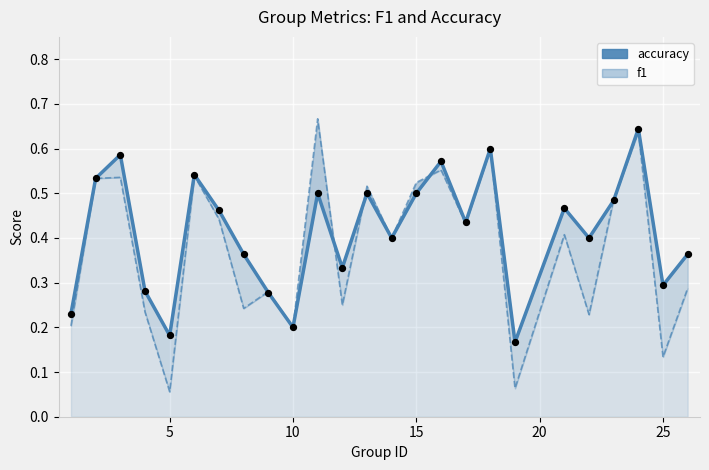

At how many categories does at least one series exceed 0?

25